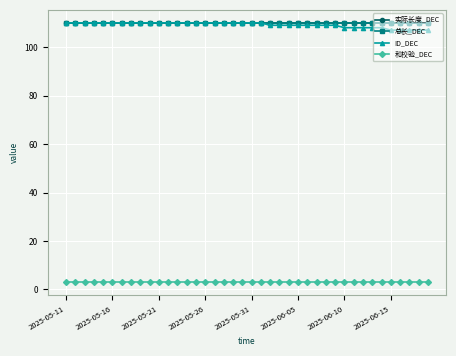

How many lines are shown in the chart?

4